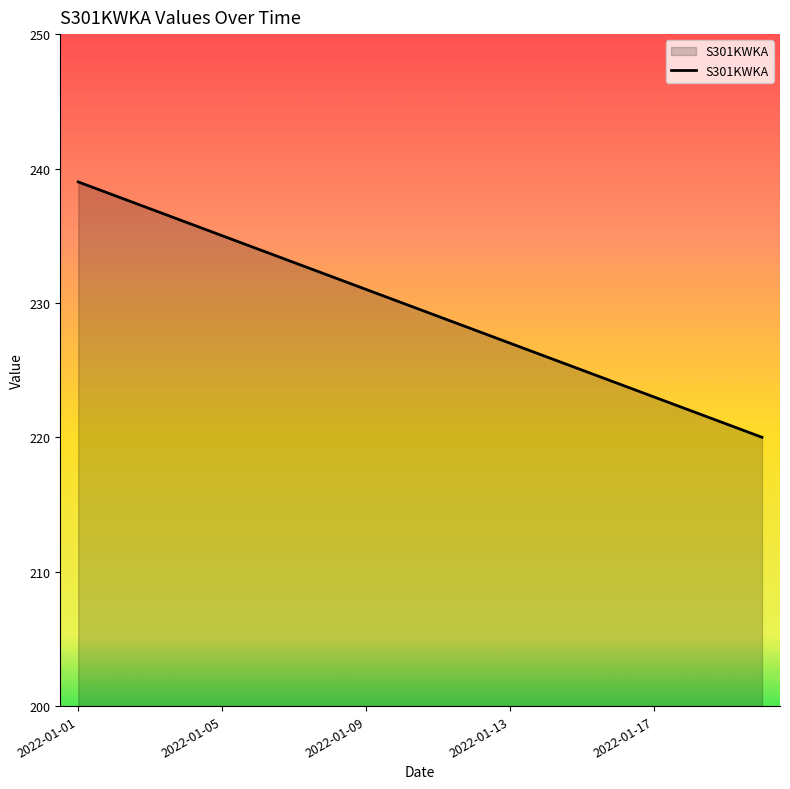

Reading left to right, list all the values displayed in this chart.

239	238	237	236	235	234	233	232	231	230	229	228	227	226	225	224	223	222	221	220